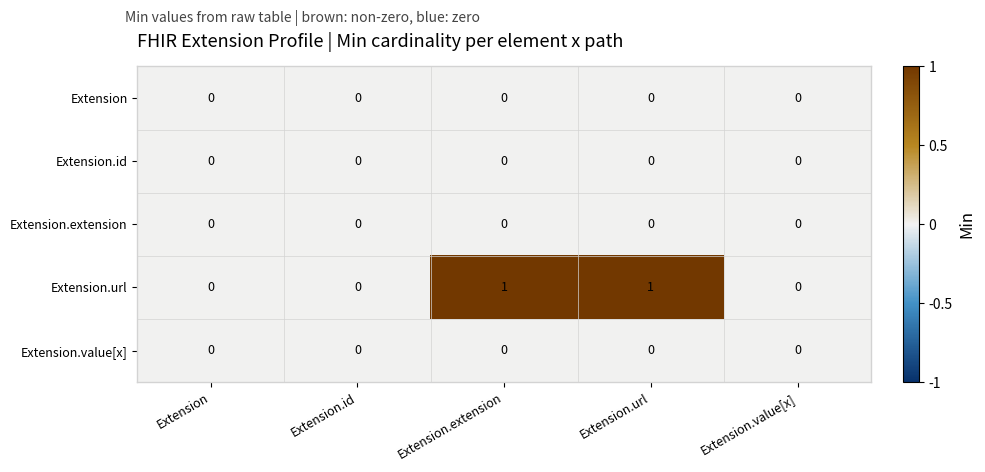

The Extension.value[x] series shows 0 at Extension.url. True or false?

True